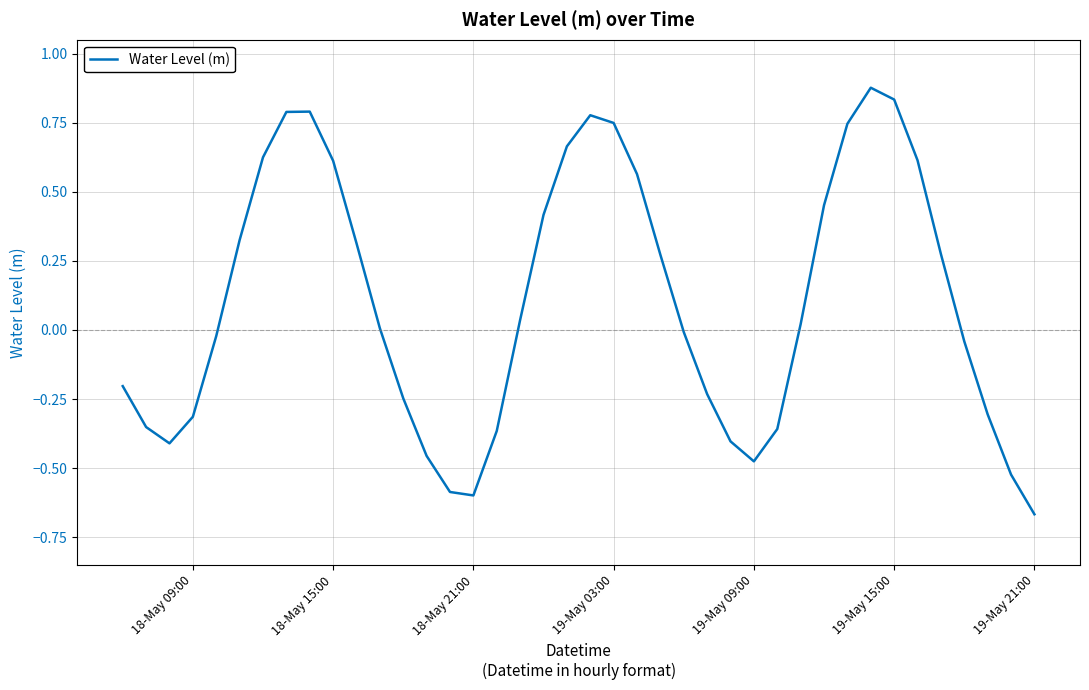

True or false: there are more than 1 points higher than both neighbors.

True